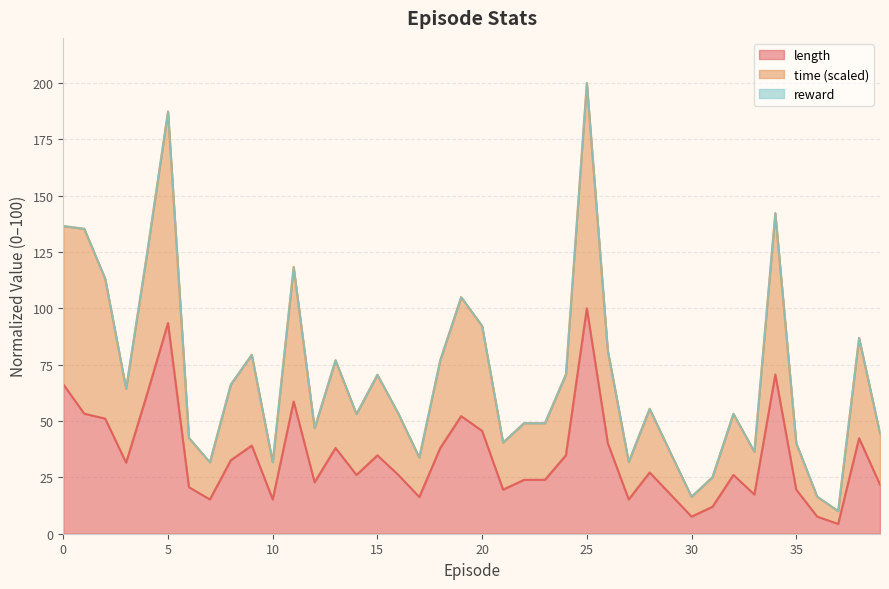

Which category has the highest value in the length series?

25